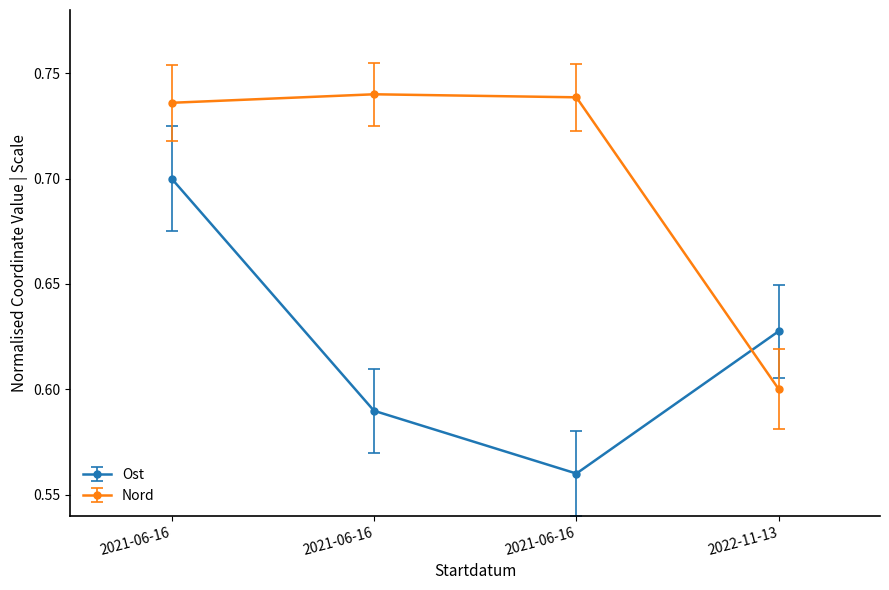

Reading right to left, list all the values displayed in this chart.

Ost: 0.6	0.6	0.6	0.7
Nord: 0.6	0.7	0.7	0.7